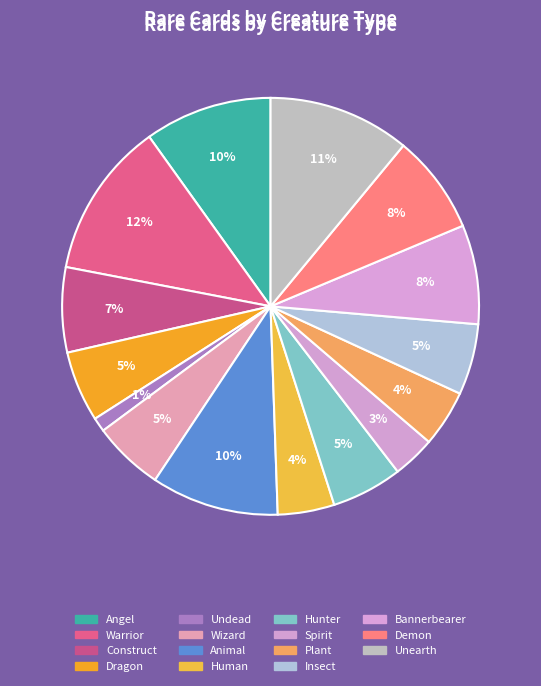

Does any single category account for the majority?

No